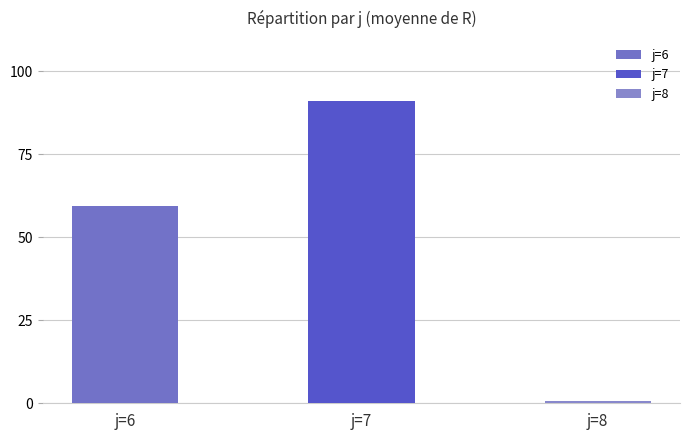

What is the value of the j=8 bar at the 3rd from the left?

0.1